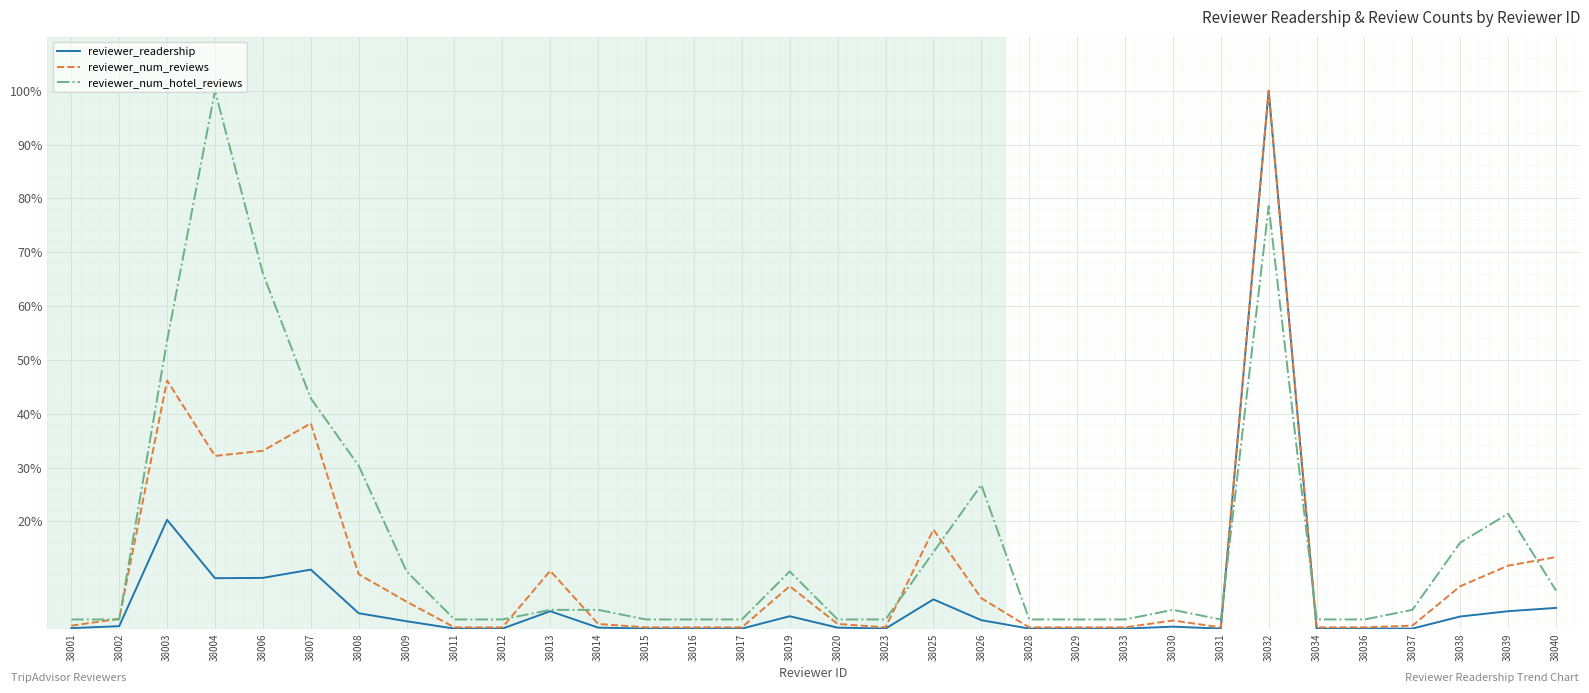

What position from the left is 38030?

24